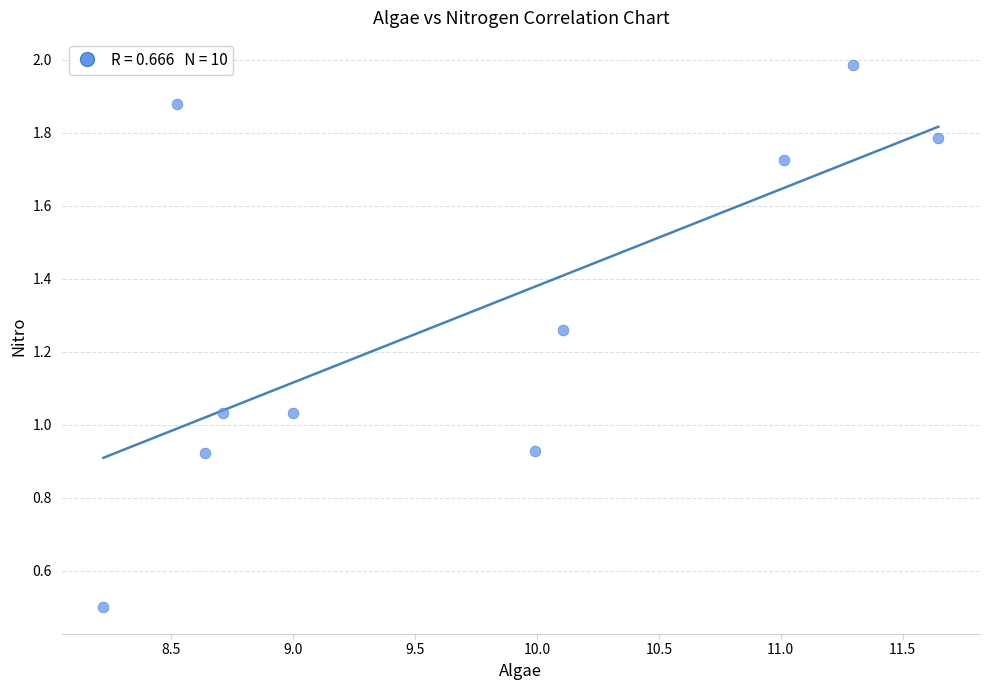

What is the range of X values (max minus min)?

3.4